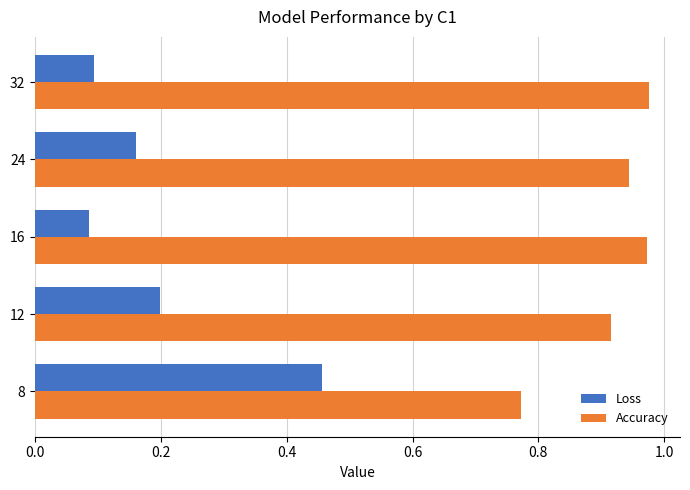

What is the sum of the Accuracy values at 16 and 24?

1.9